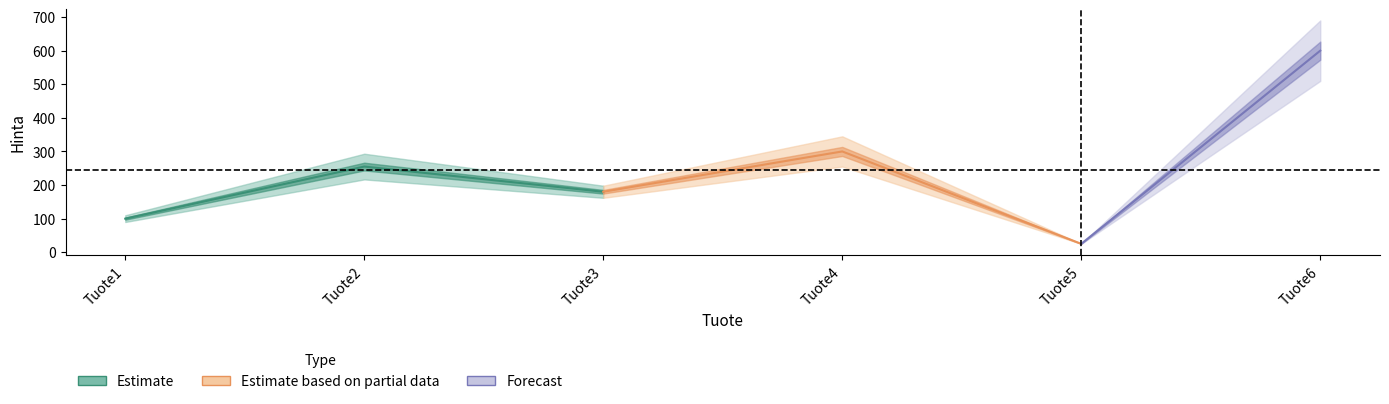

How many lines are shown in the chart?

3